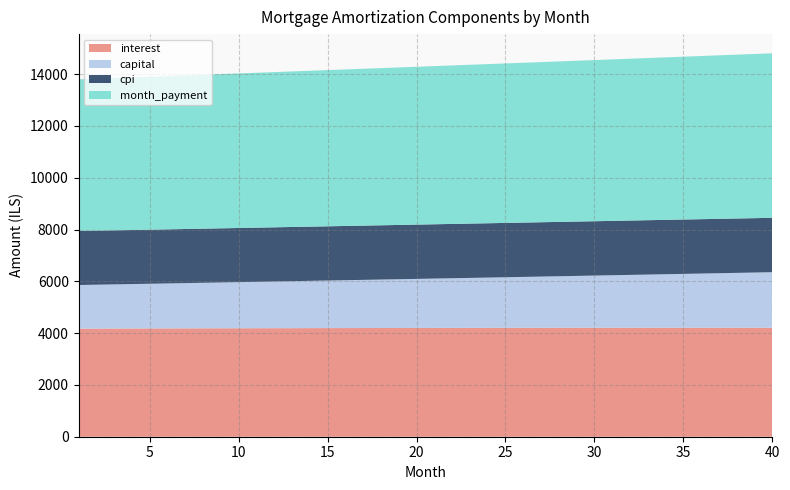

Reading right to left, extract all data points from this chart.

interest: 4207.1	4207.2	4207.3	4207.3	4207.3	4207.2	4207.1	4206.9	4206.7	4206.4	4206.0	4205.6	4205.2	4204.7	4204.2	4203.6	4202.9	4202.2	4201.5	4200.7	4199.8	4199.0	4198.0	4197.0	4196.0	4194.9	4193.8	4192.7	4191.5	4190.2	4188.9	4187.6	4186.2	4184.8	4183.3	4181.8	4180.2	4178.7	4177.0	4175.3
capital: 2146.3	2133.0	2119.7	2106.5	2093.4	2080.4	2067.4	2054.6	2041.8	2029.1	2016.5	2003.9	1991.5	1979.1	1966.8	1954.5	1942.4	1930.3	1918.3	1906.4	1894.5	1882.7	1871.0	1859.4	1847.8	1836.3	1824.9	1813.6	1802.3	1791.1	1779.9	1768.9	1757.9	1746.9	1736.1	1725.3	1714.5	1703.9	1693.3	1682.7
cpi: 2099.1	2099.2	2099.2	2099.3	2099.3	2099.3	2099.2	2099.2	2099.1	2099.0	2098.8	2098.6	2098.5	2098.2	2098.0	2097.7	2097.4	2097.1	2096.7	2096.4	2096.0	2095.6	2095.1	2094.6	2094.2	2093.6	2093.1	2092.6	2092.0	2091.4	2090.7	2090.1	2089.4	2088.7	2088.0	2087.3	2086.5	2085.8	2085.0	2084.2
month_payment: 6353.4	6340.2	6327.0	6313.8	6300.7	6287.6	6274.5	6261.5	6248.5	6235.5	6222.5	6209.6	6196.7	6183.8	6170.9	6158.1	6145.3	6132.5	6119.8	6107.1	6094.4	6081.7	6069.0	6056.4	6043.8	6031.3	6018.7	6006.2	5993.7	5981.3	5968.8	5956.4	5944.0	5931.7	5919.4	5907.0	5894.8	5882.5	5870.3	5858.1